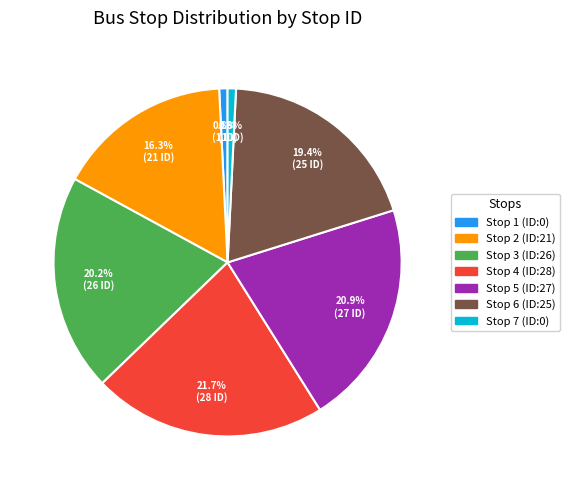

Which slice is the largest?

Stop 4 (ID:28)